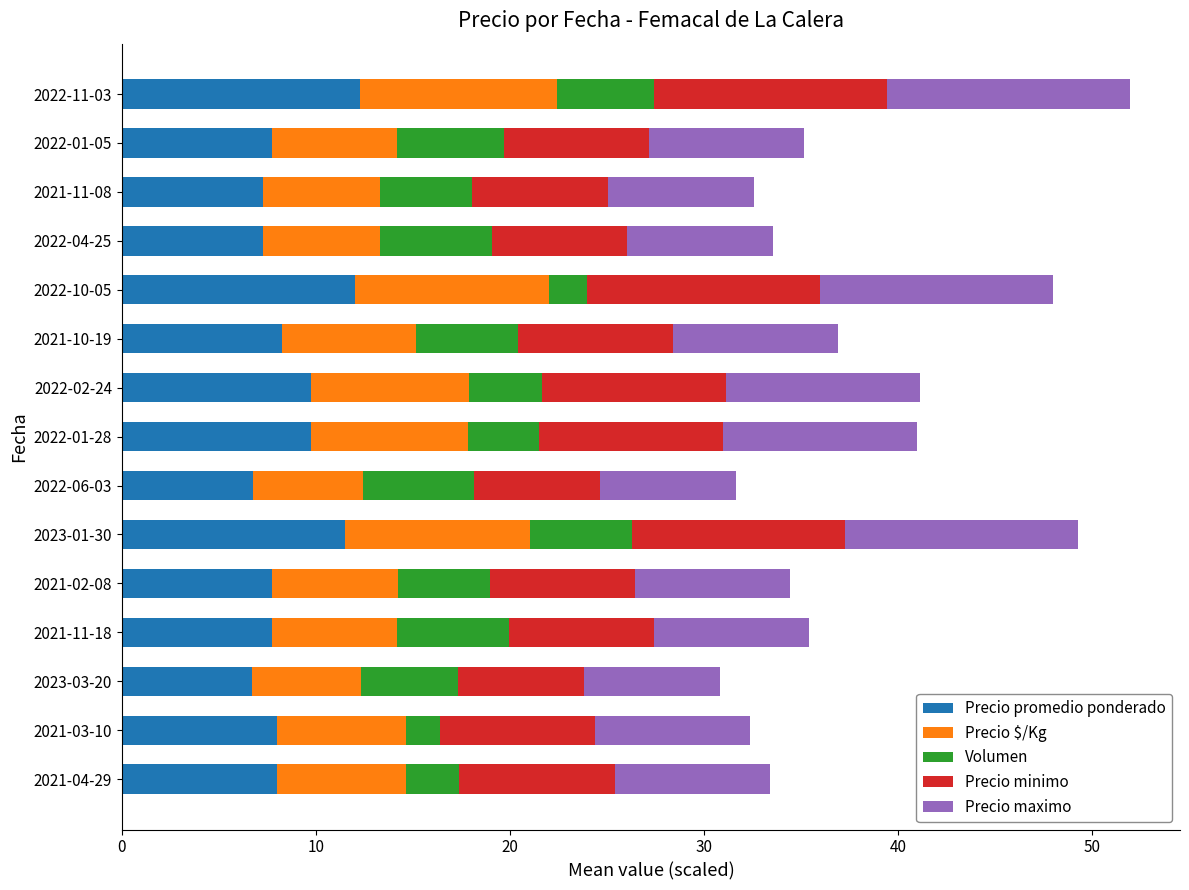

What is the minimum value for Precio promedio ponderado?

6.7